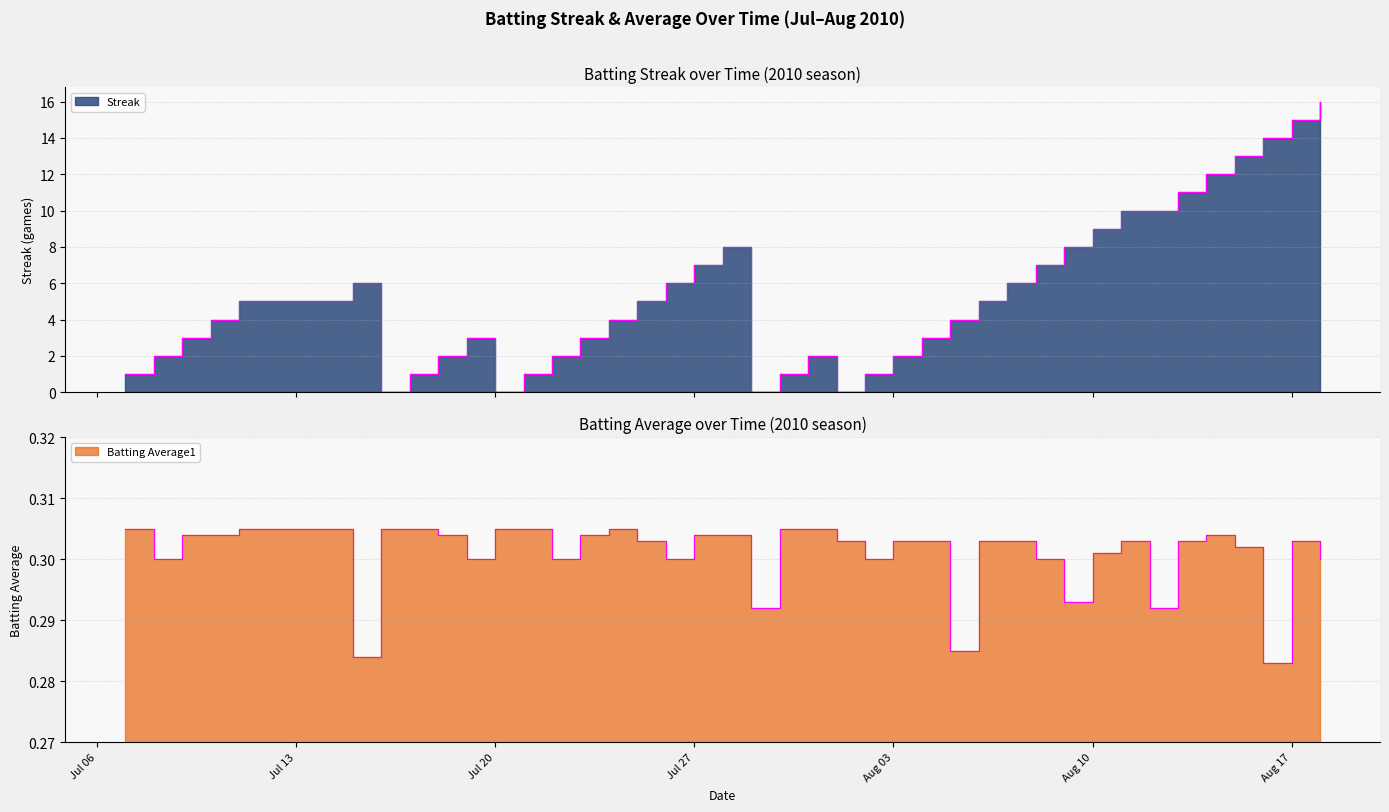

True or false: Streak and Batting Average1 intersect in this chart.

True